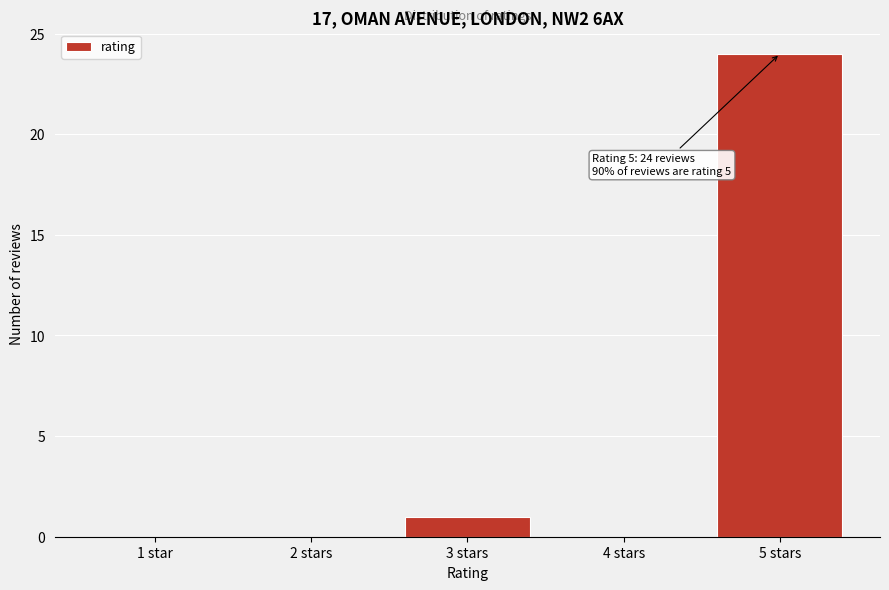

Reading left to right, what are all the values shown in this chart?

1 star=0	2 stars=0	3 stars=1	4 stars=0	5 stars=24